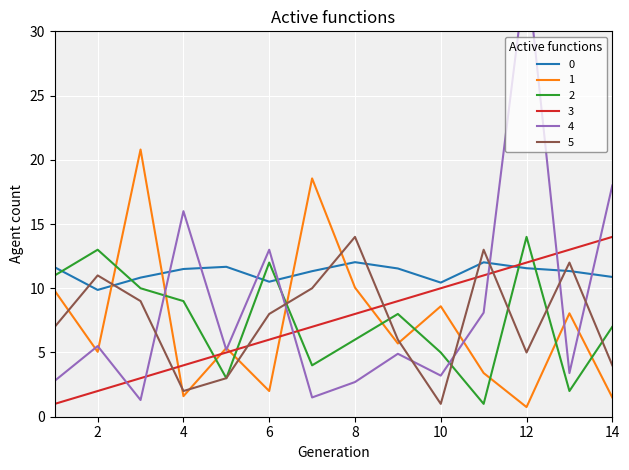

True or false: Place has more than 1 points higher than both neighbors.

False